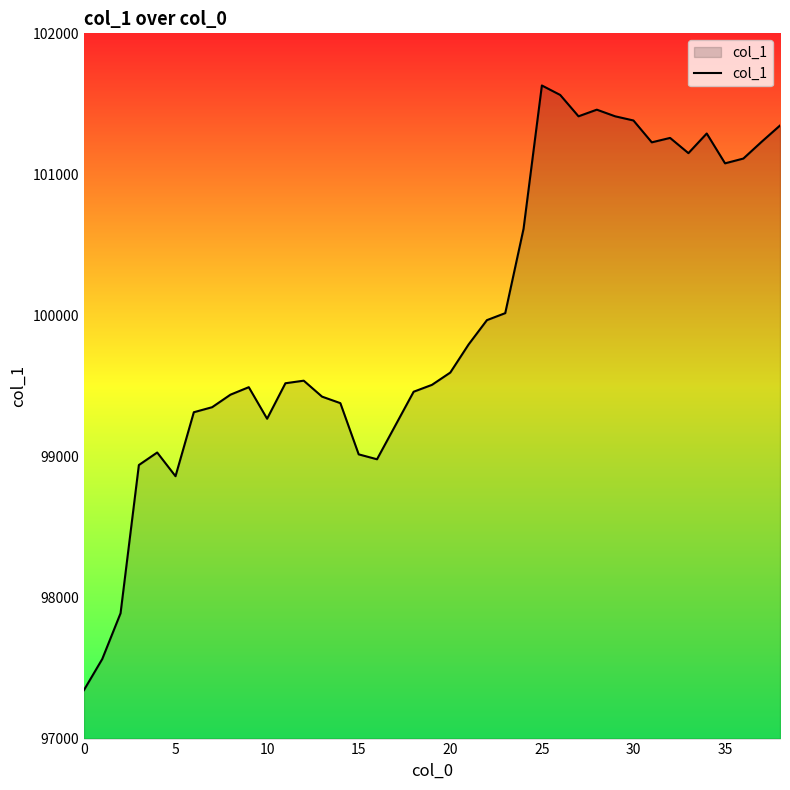

What is the difference between the maximum and minimum values?

4286.6